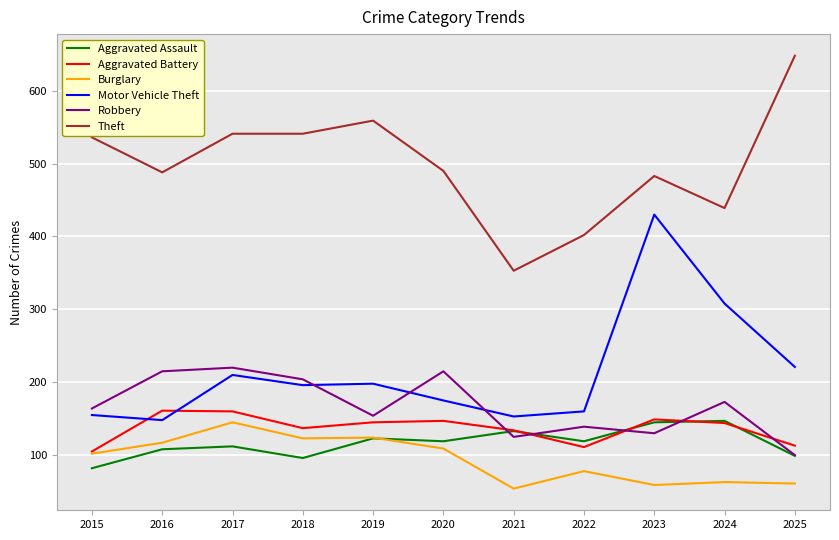

What is the maximum value for Burglary?

145